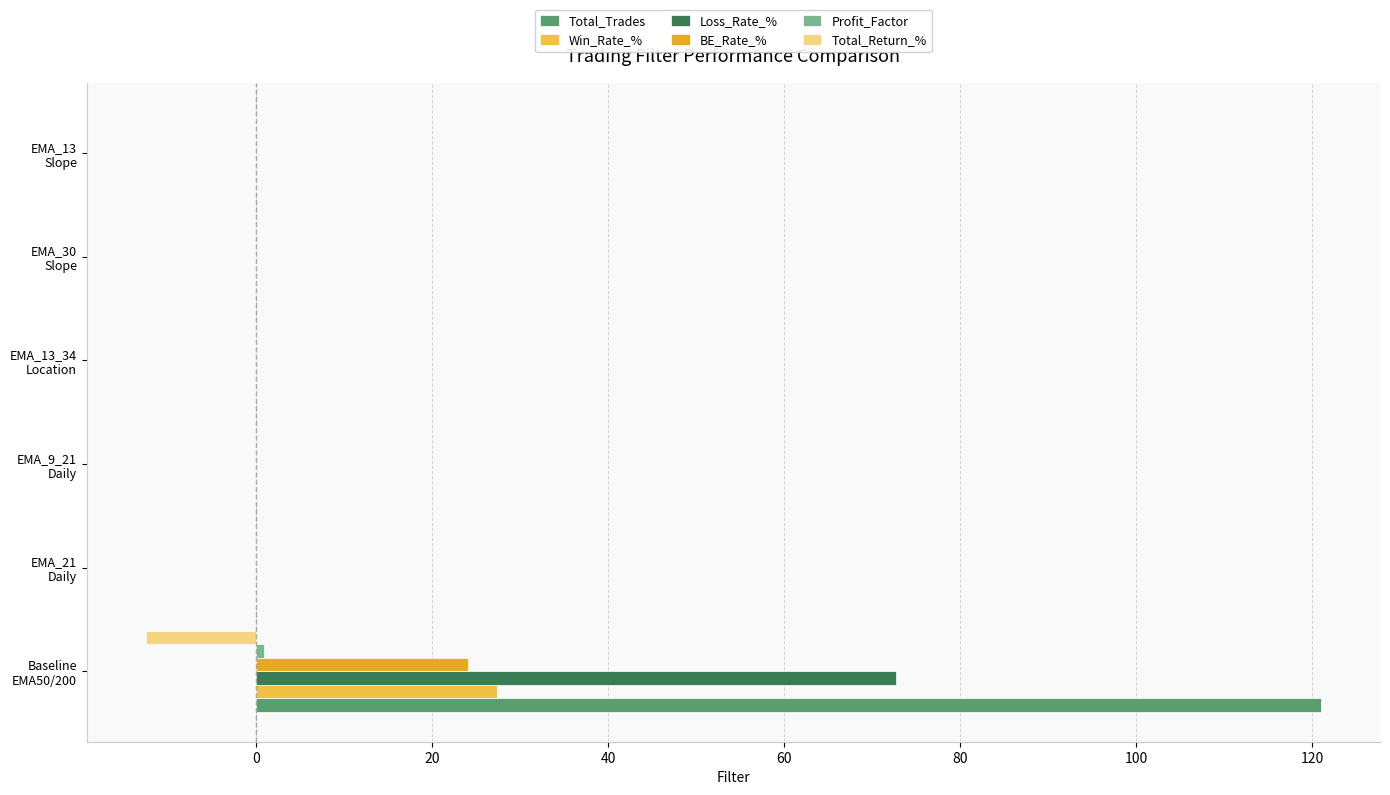

What is the maximum value for Total_Trades?

121.0